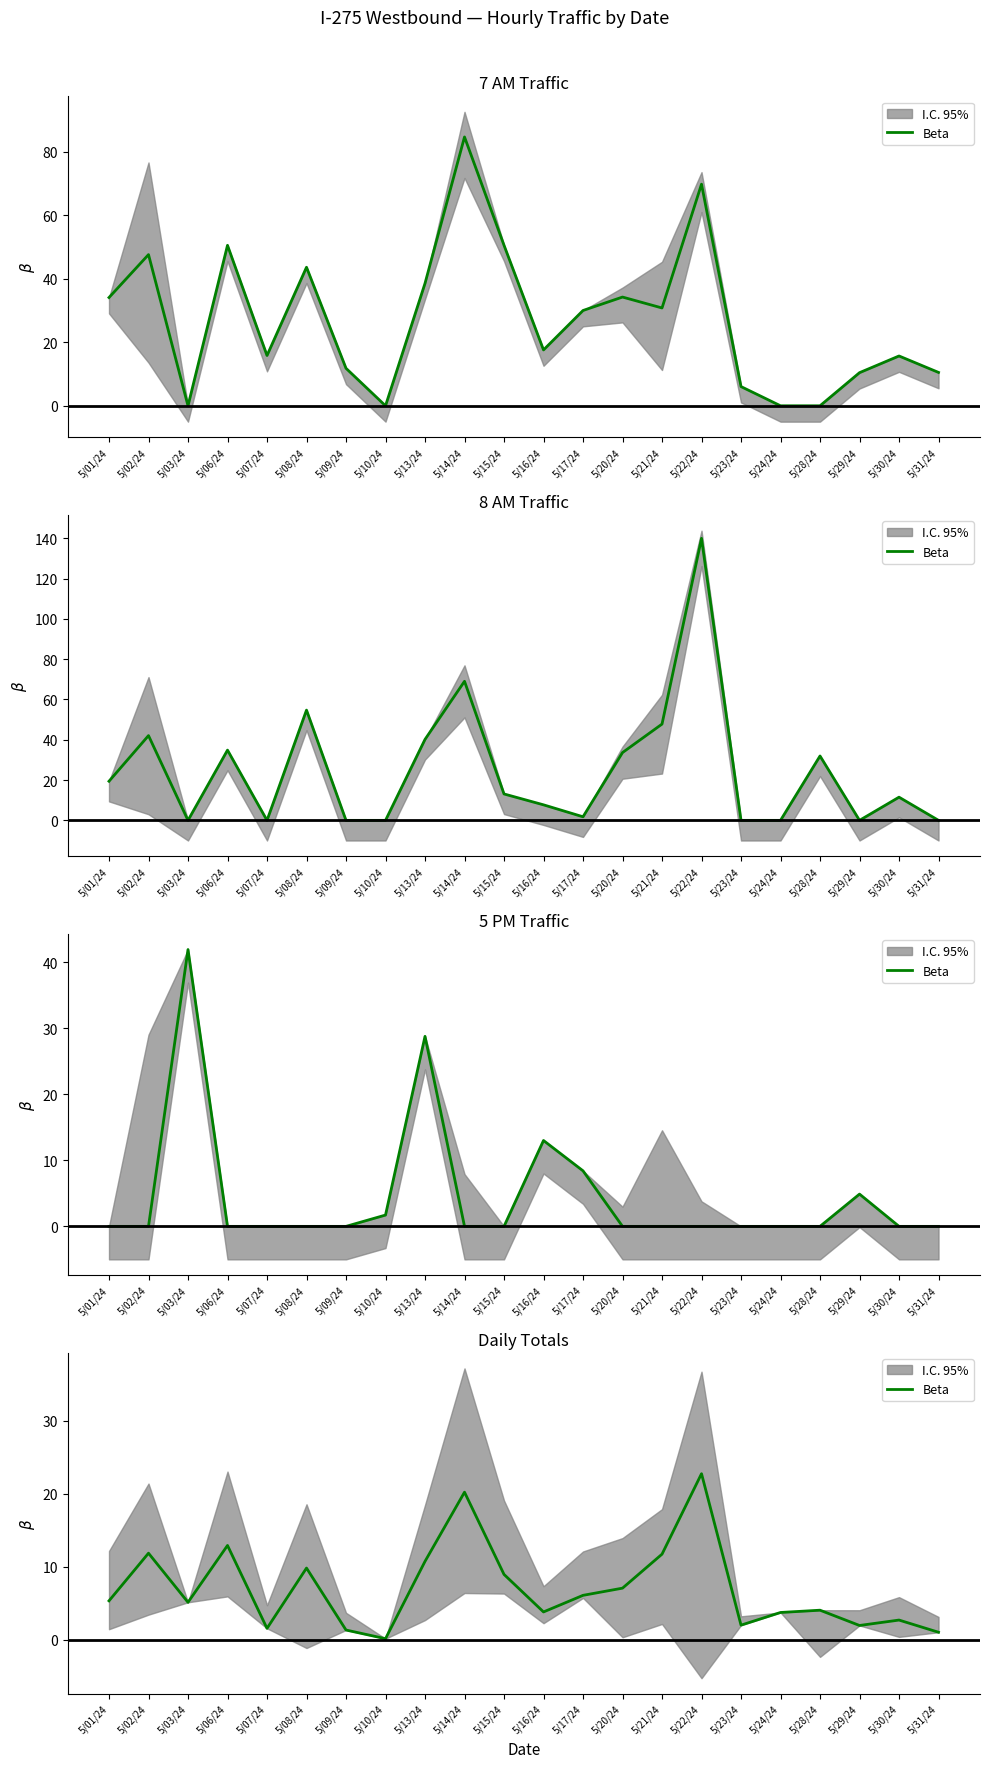

Rank the categories by value from highest to lowest.

5/22/24, 5/14/24, 5/06/24, 5/02/24, 5/21/24, 5/13/24, 5/08/24, 5/15/24, 5/20/24, 5/17/24, 5/01/24, 5/03/24, 5/28/24, 5/16/24, 5/24/24, 5/30/24, 5/23/24, 5/29/24, 5/07/24, 5/09/24, 5/31/24, 5/10/24